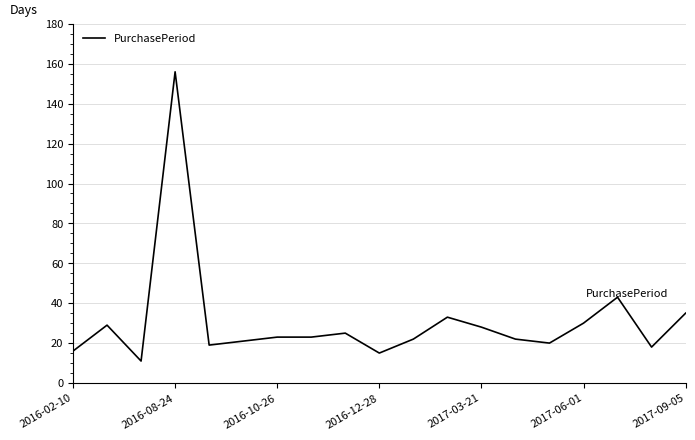

What is the smallest value displayed?

11